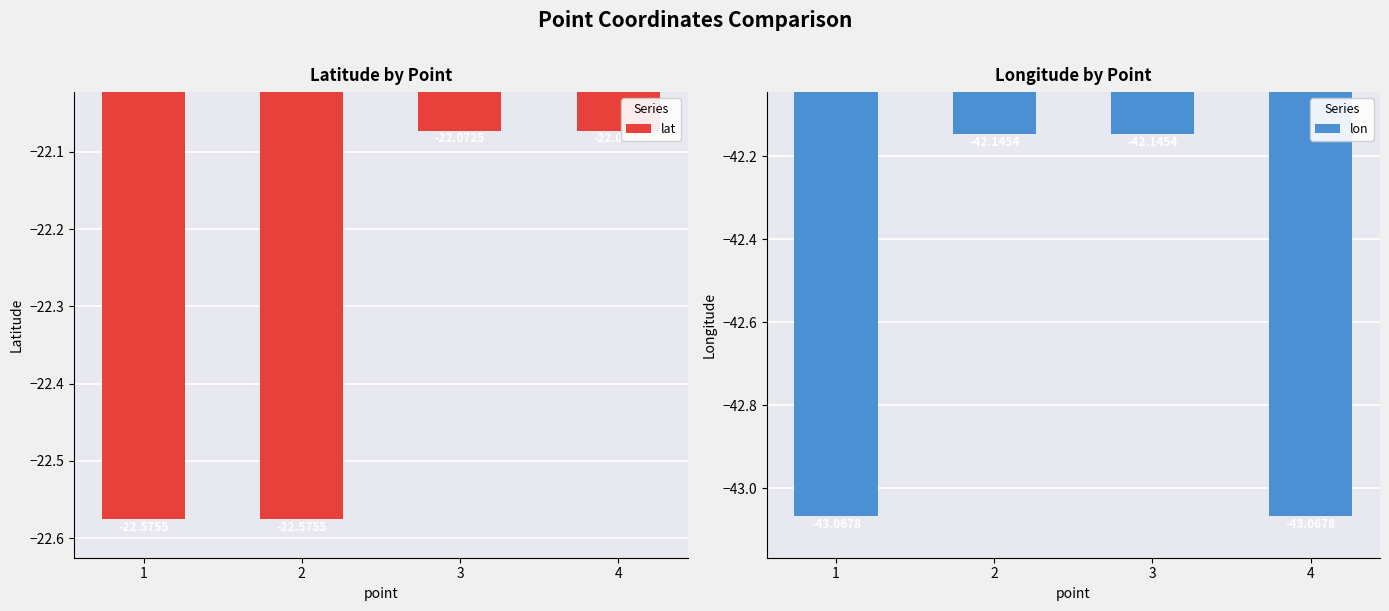

Which category has the highest value in the lat series?

3